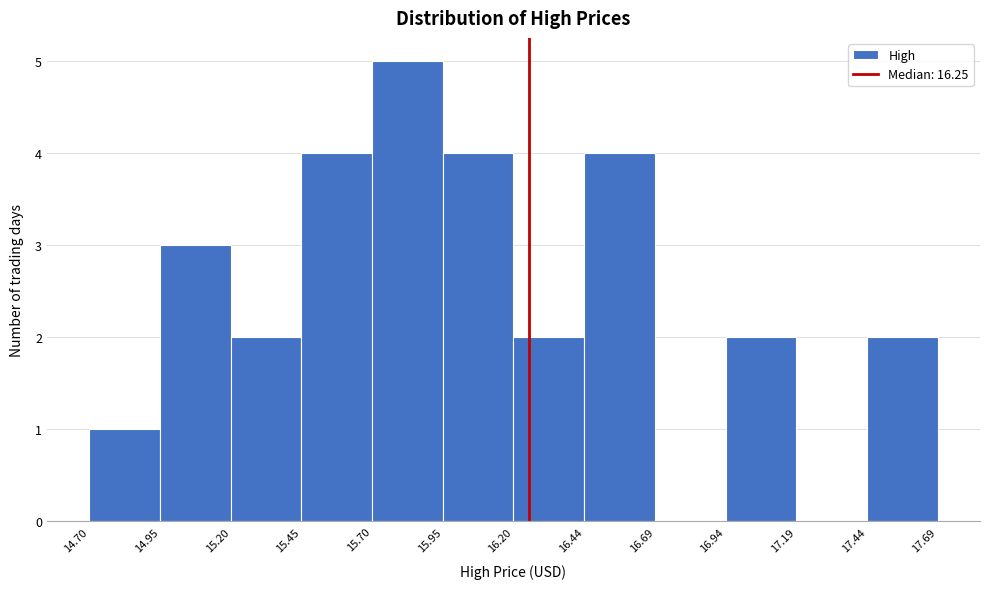

Reading left to right, transcribe this chart: for each bar, give the range it covers on the x-axis and its height. The values are not printed on the chart, so give them approximately, as read against the axis.

14.70 to 14.95: 1
14.95 to 15.20: 3
15.20 to 15.45: 2
15.45 to 15.70: 4
15.70 to 15.95: 5
15.95 to 16.20: 4
16.20 to 16.44: 2
16.44 to 16.69: 4
16.69 to 16.94: 0
16.94 to 17.19: 2
17.19 to 17.44: 0
17.44 to 17.69: 2